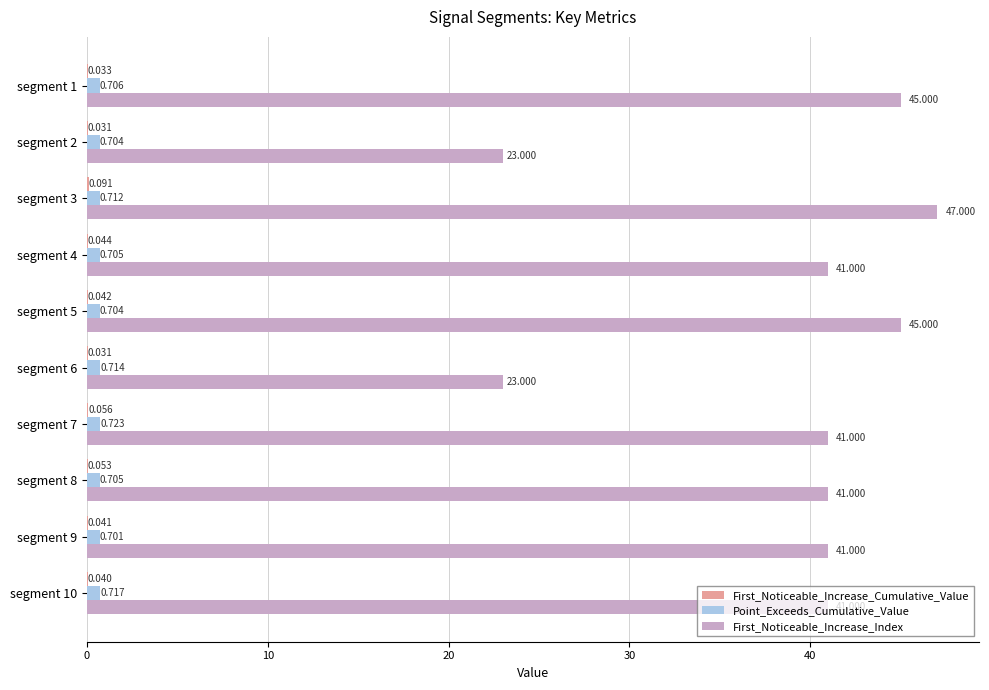

Which series has the largest total across all categories?

First_Noticeable_Increase_Index